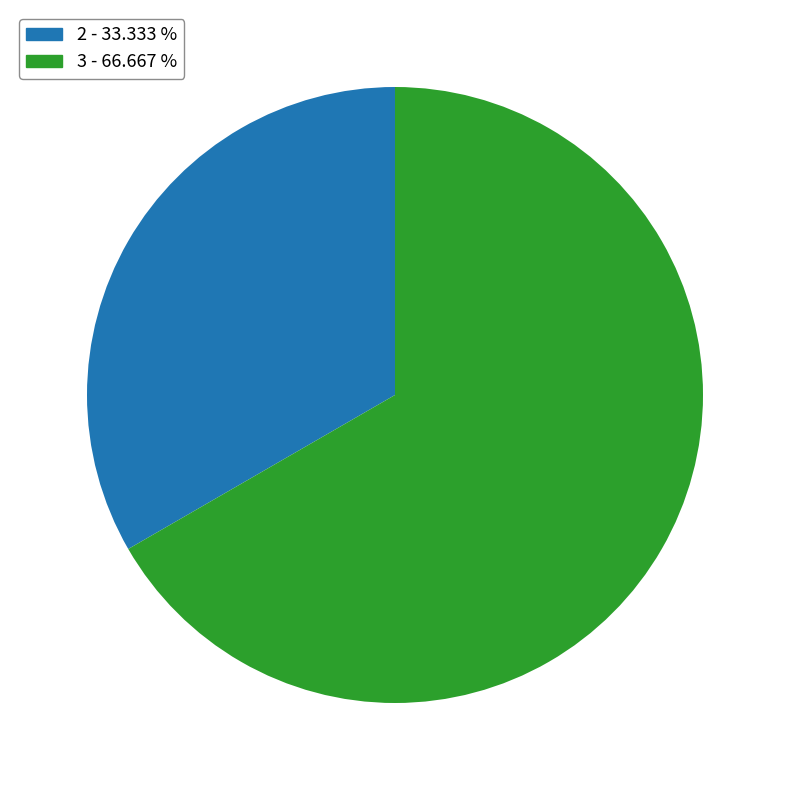

Does any single category account for the majority?

Yes